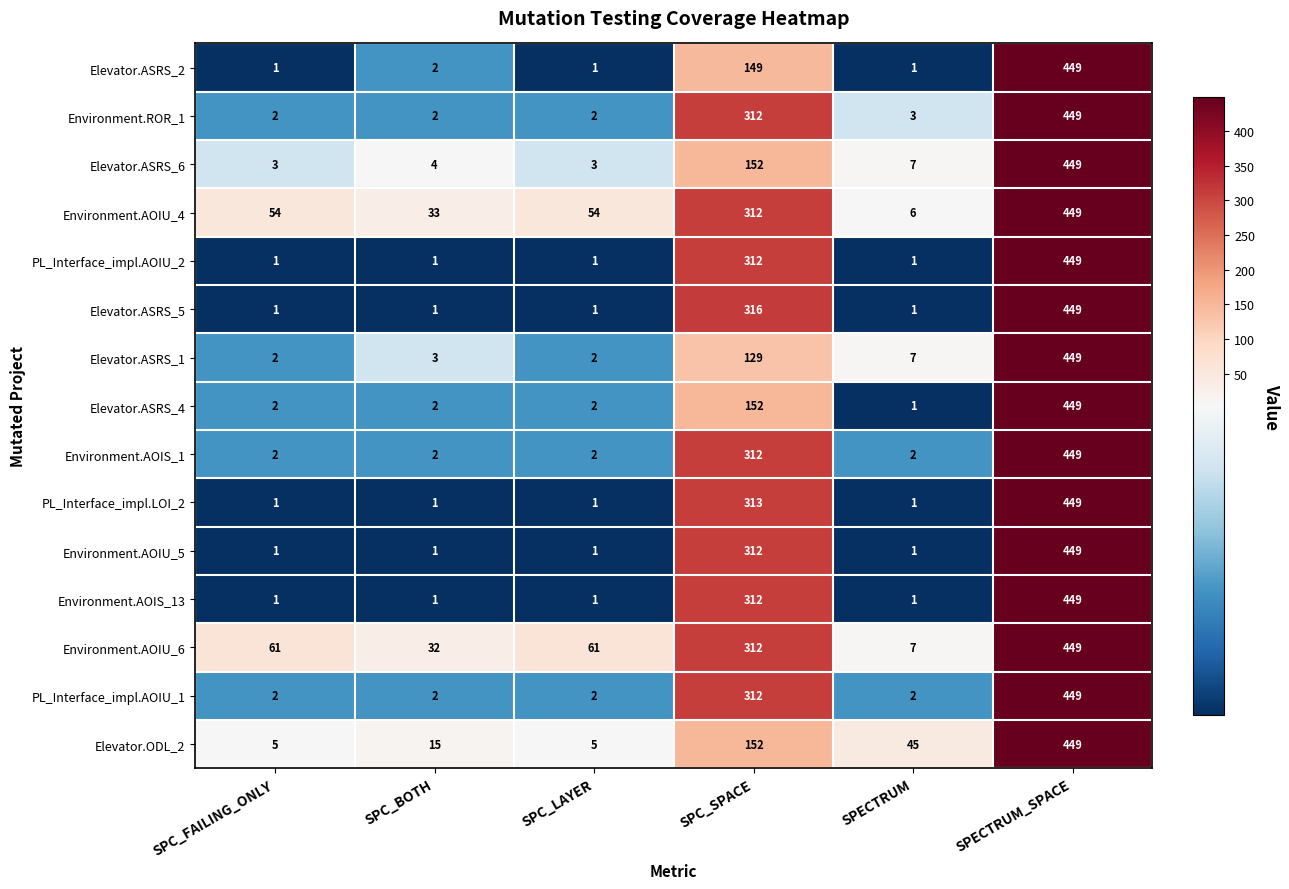

What is the difference between the highest and lowest values at SPC_BOTH?

32